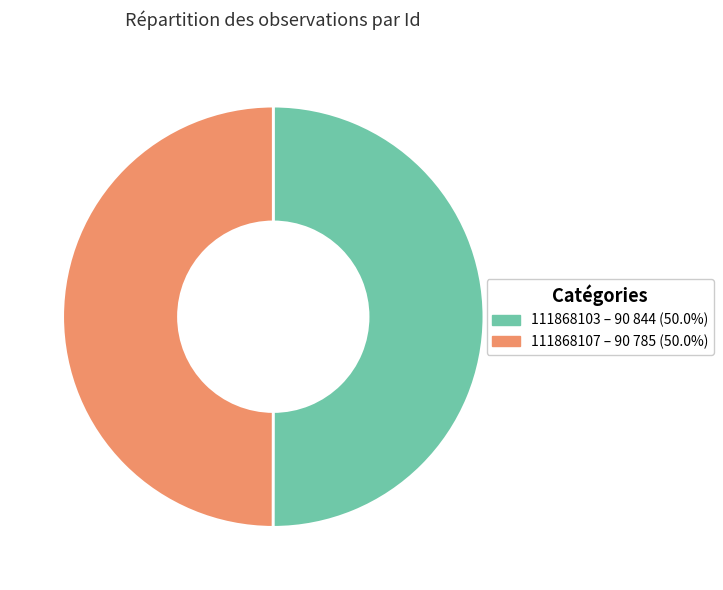

True or false: 111868107 accounts for 63% of the total.

False